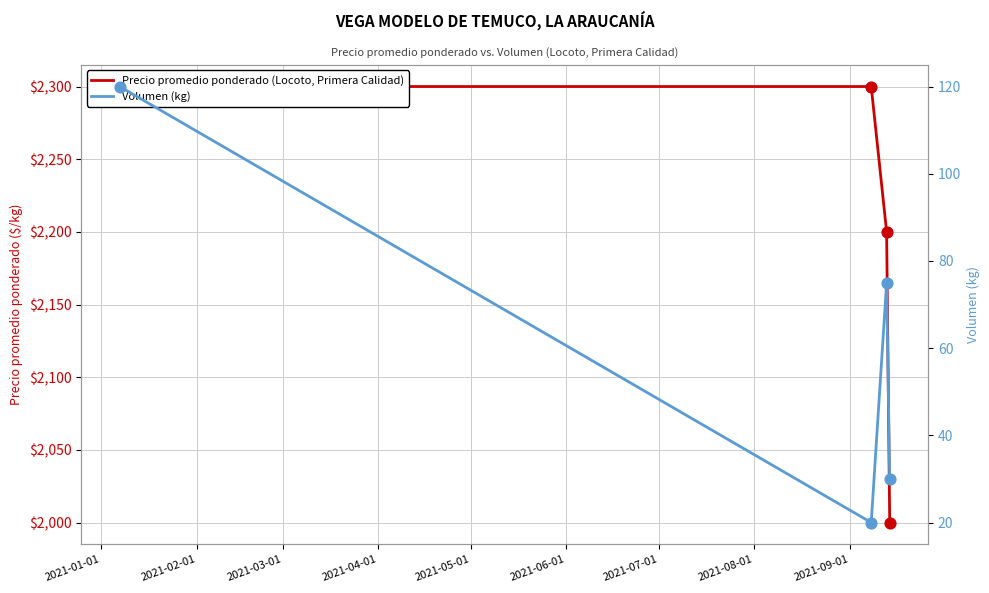

Which series contains the highest Y value?

Precio promedio ponderado (Locoto, Primera Calidad)